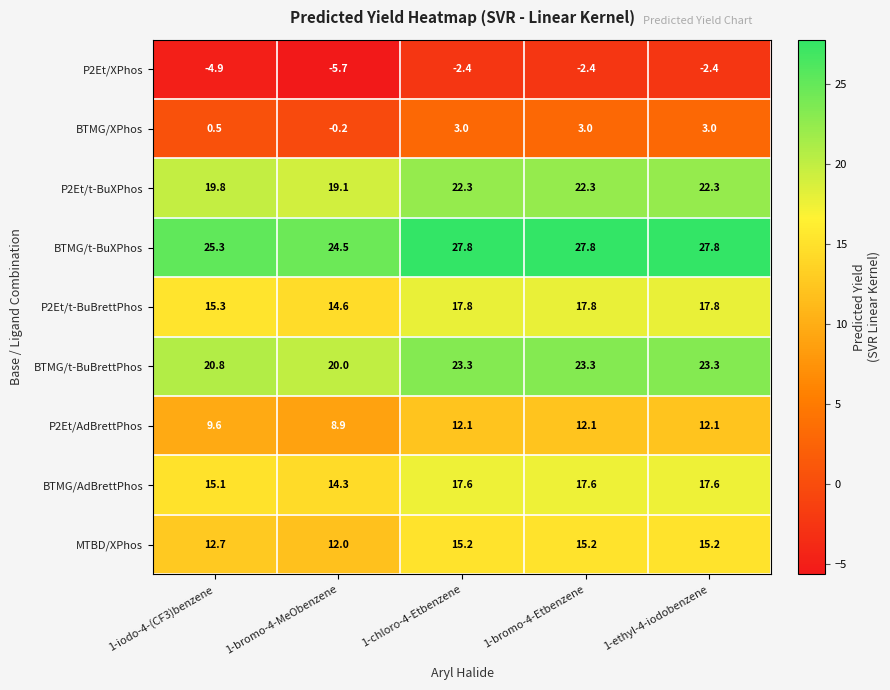

What is the difference between the highest and lowest values at 1-bromo-4-MeObenzene?

30.2